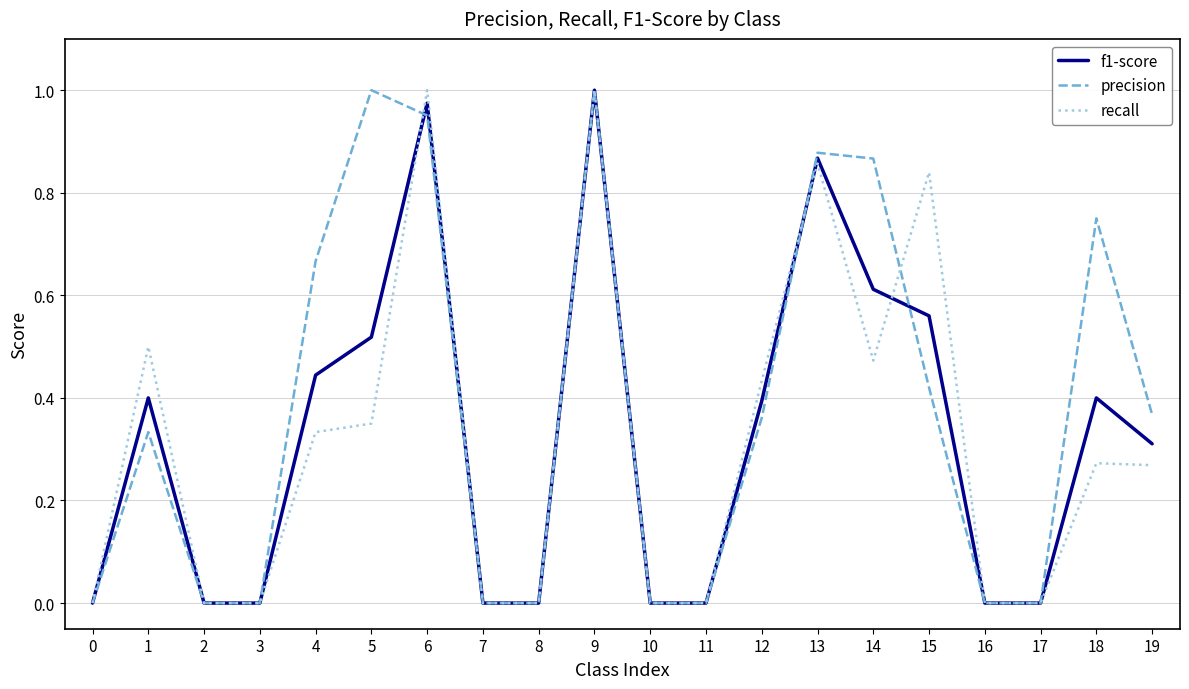

At which category is the sum across all series the highest?

9